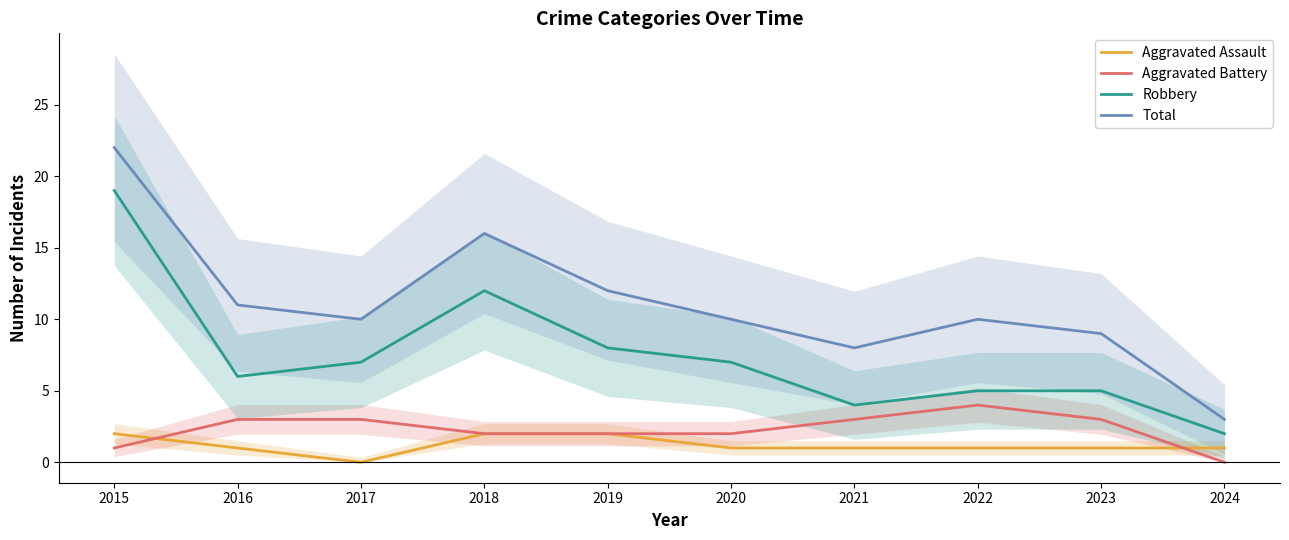

Is this an area chart (filled region under the line)?

No